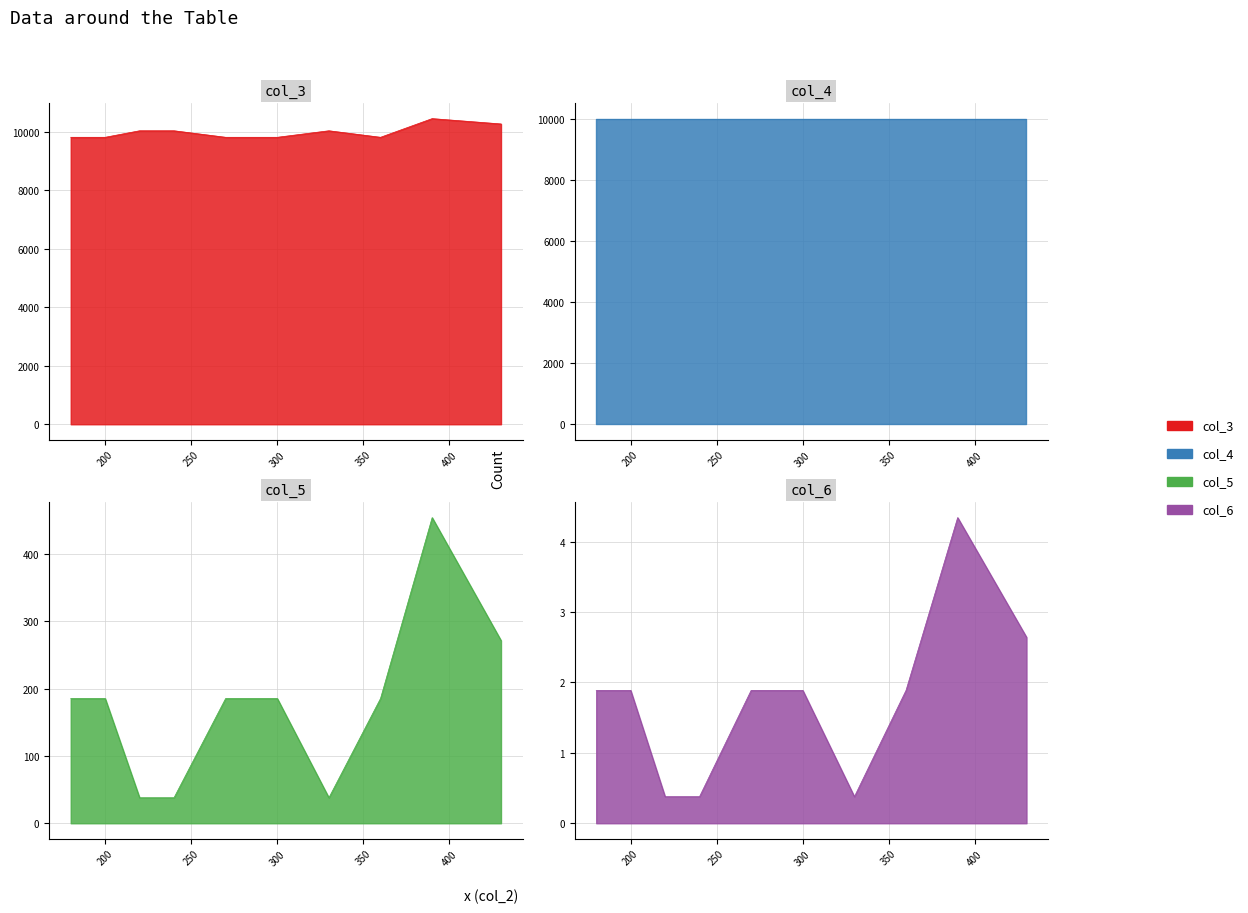

Is the value of col_6 at 330 greater than the value of col_5 at 430?

No